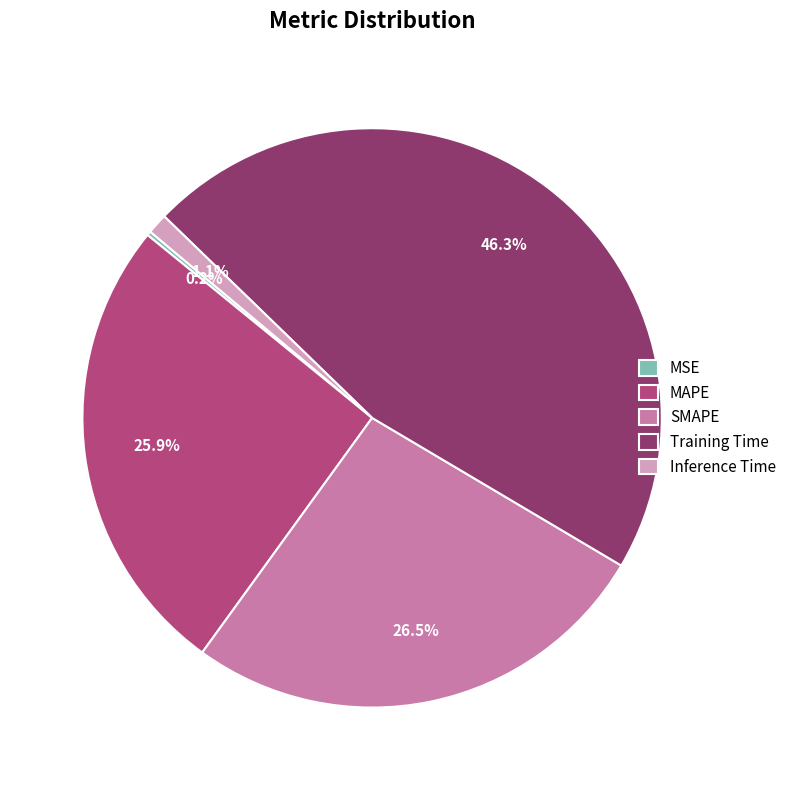

What percentage is the Training Time slice, to the nearest percent?

46%